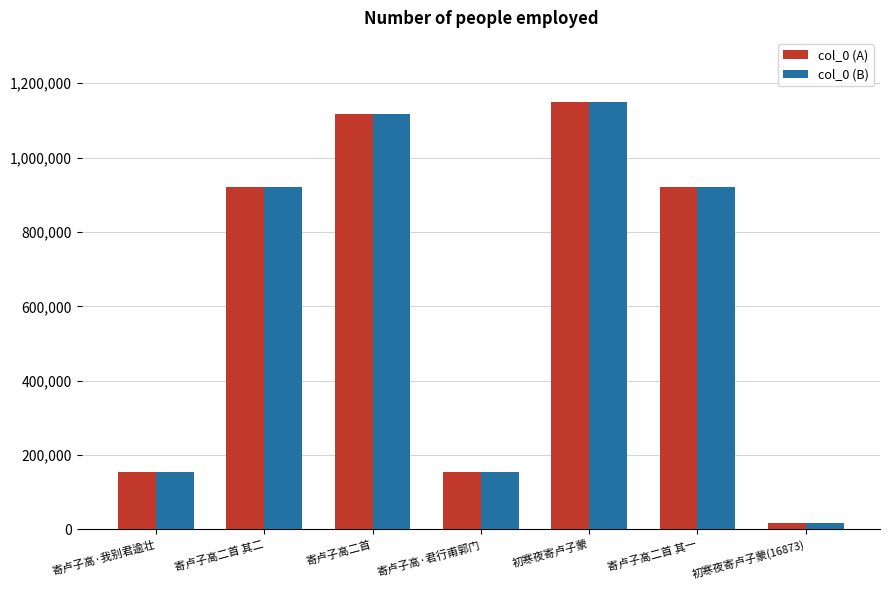

At which category is the sum across all series the highest?

初寒夜寄卢子蒙